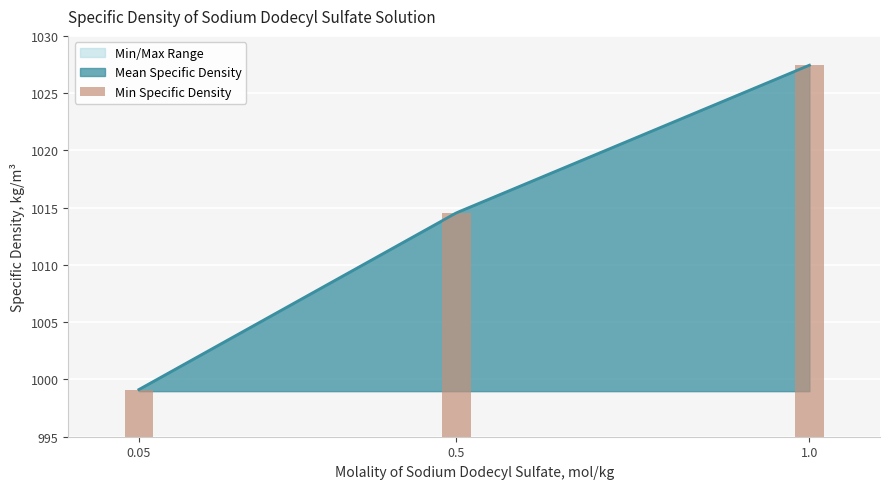

Which label corresponds to the largest value in the chart?

1.0